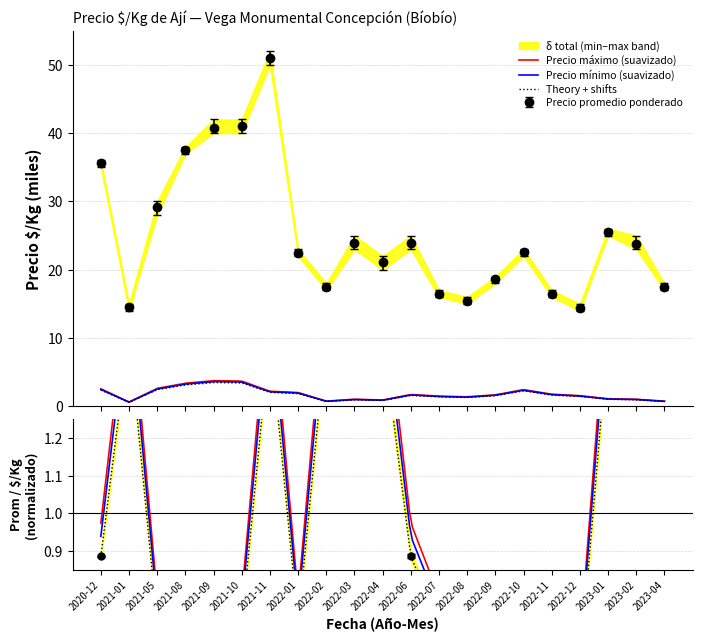

True or false: Precio mínimo and Precio máximo cross at least once.

False